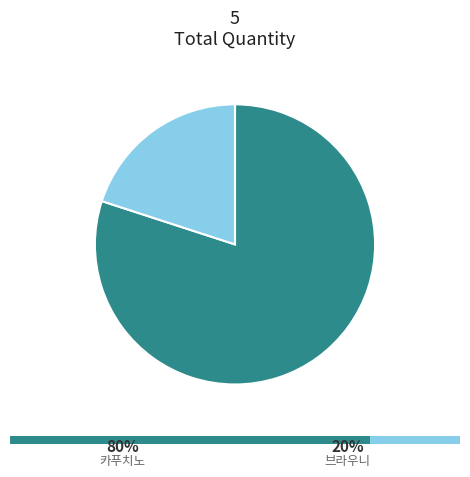

Which category has the biggest portion of the pie?

카푸치노